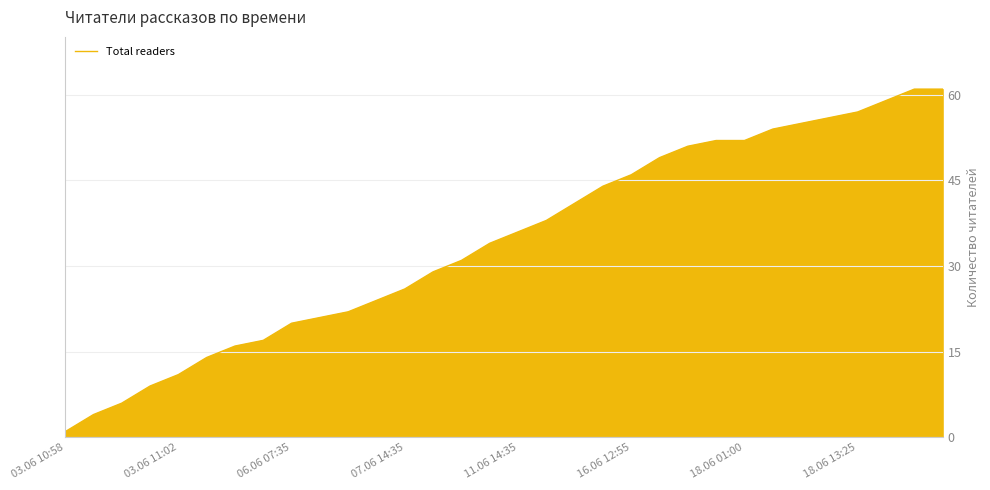

What is the sum of all values?

1097